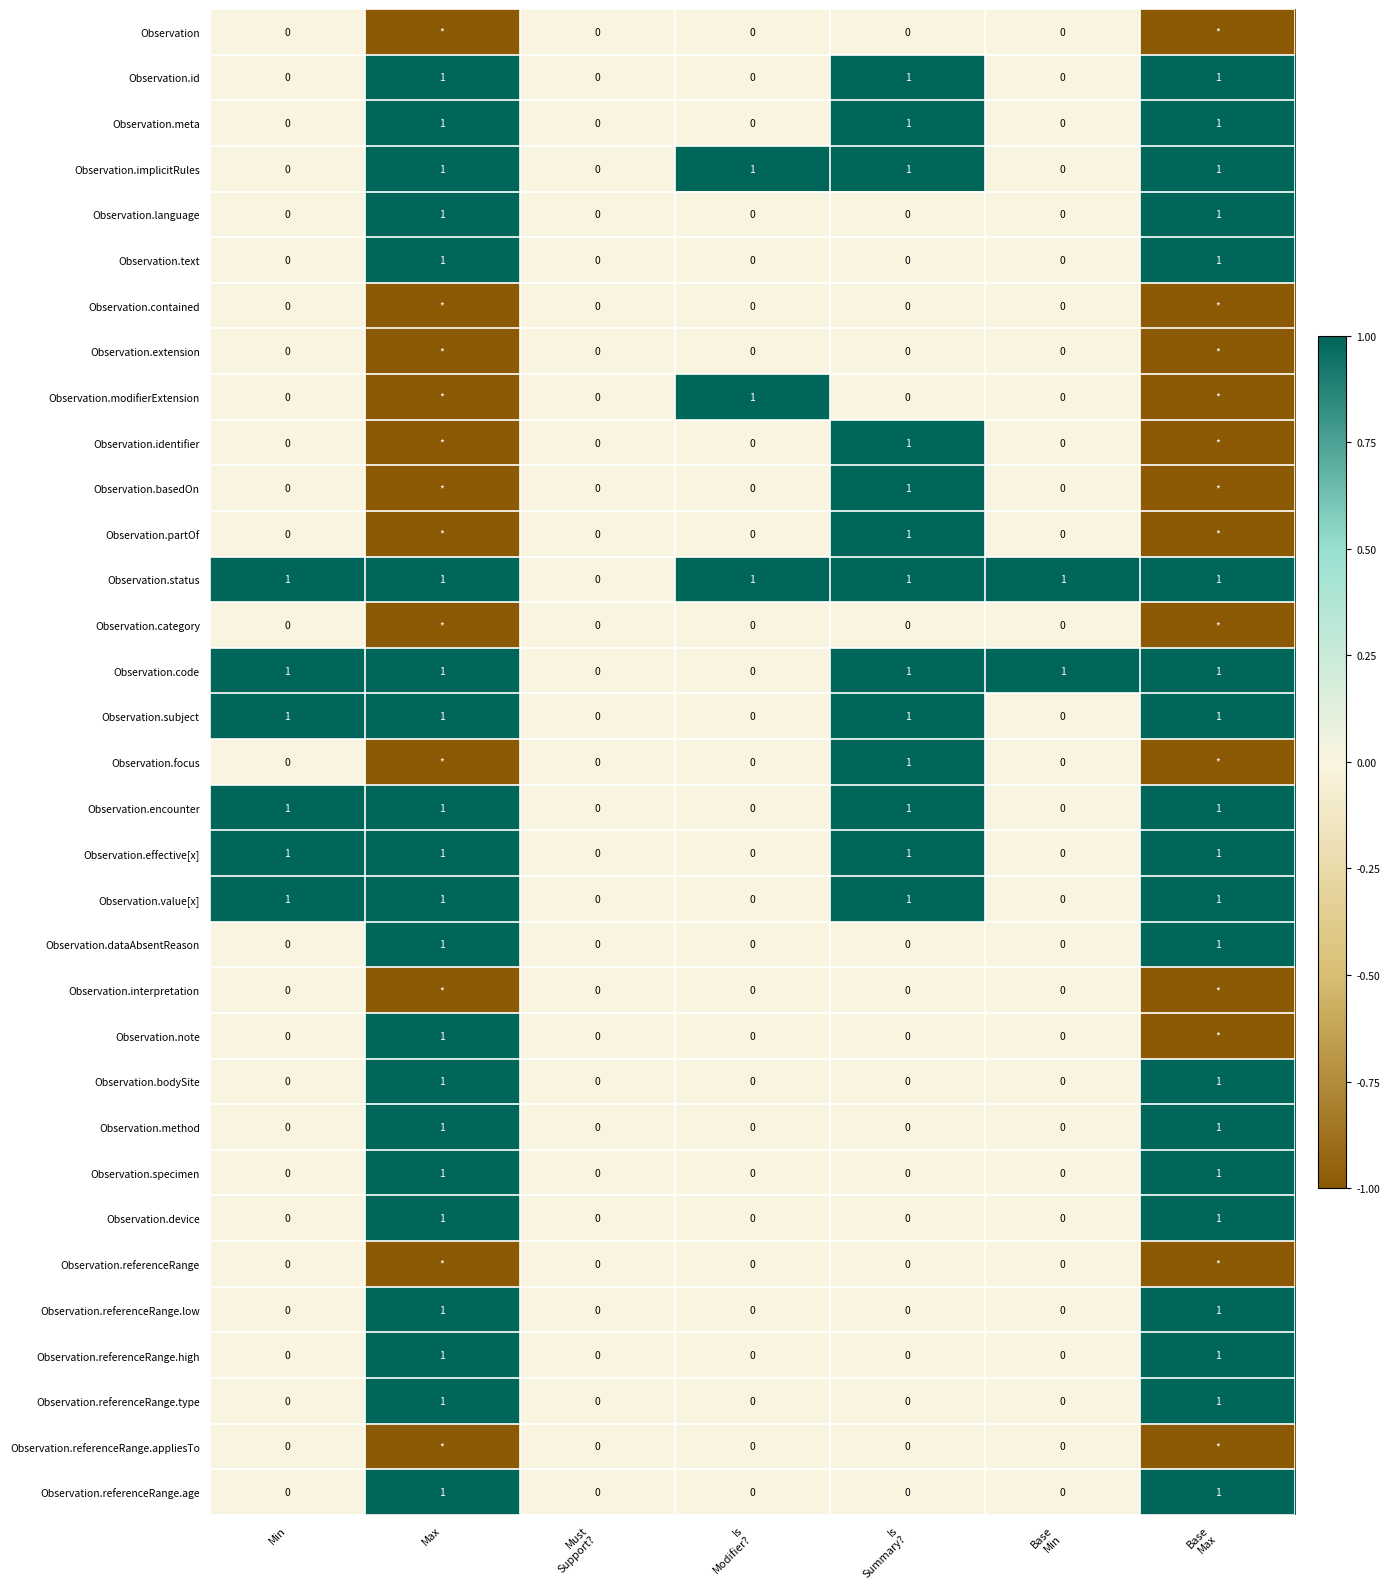

How many Observation.subject values are between 0 and 1?

7